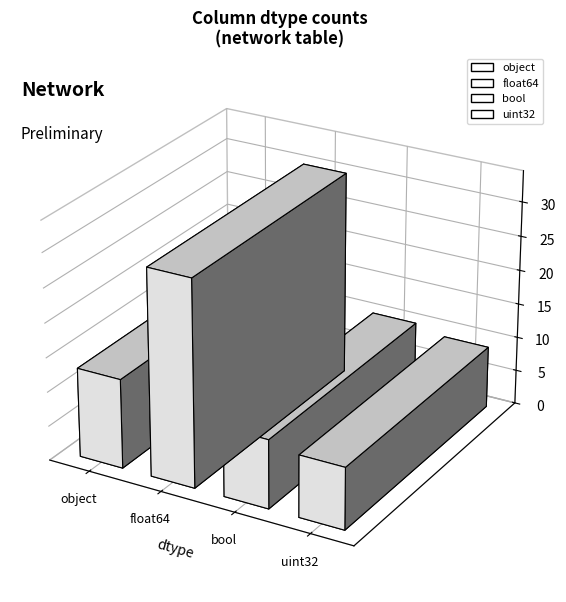

Reading left to right, extract all data points from this chart.

object=13	float64=30	bool=10	uint32=9